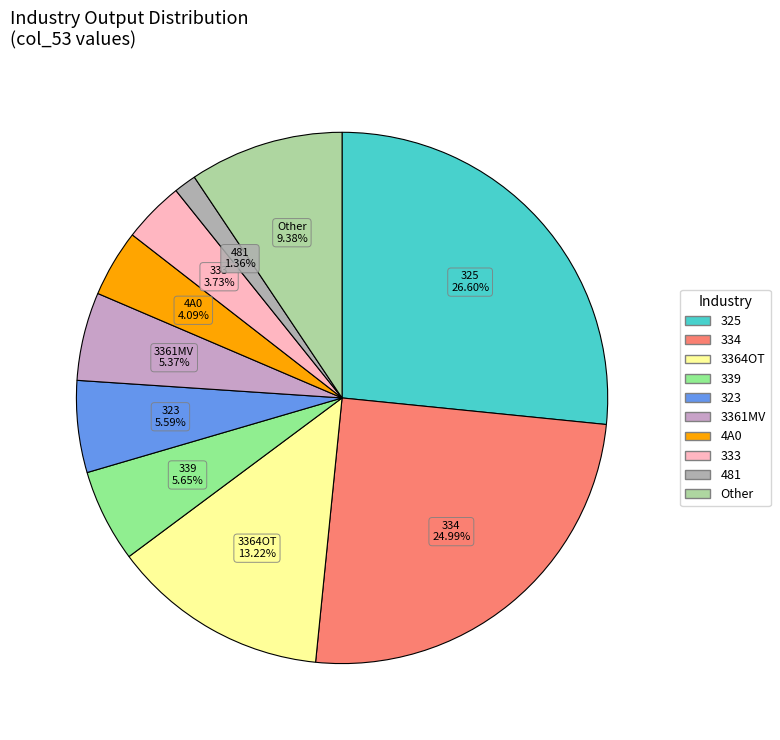

How many slices are in this pie chart?

10